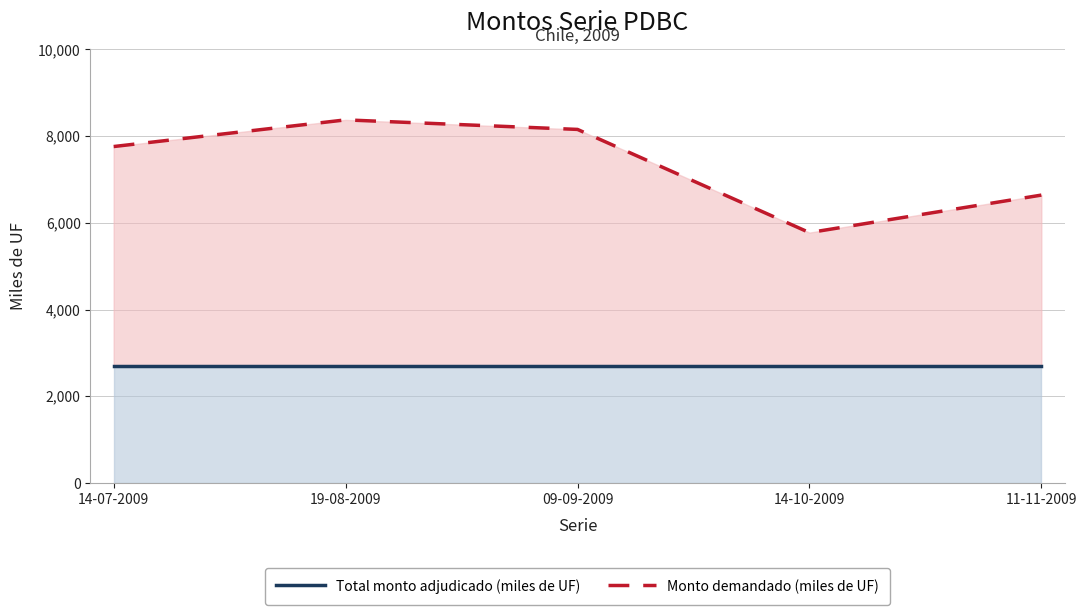

At which category is the sum across all series the highest?

19-08-2009